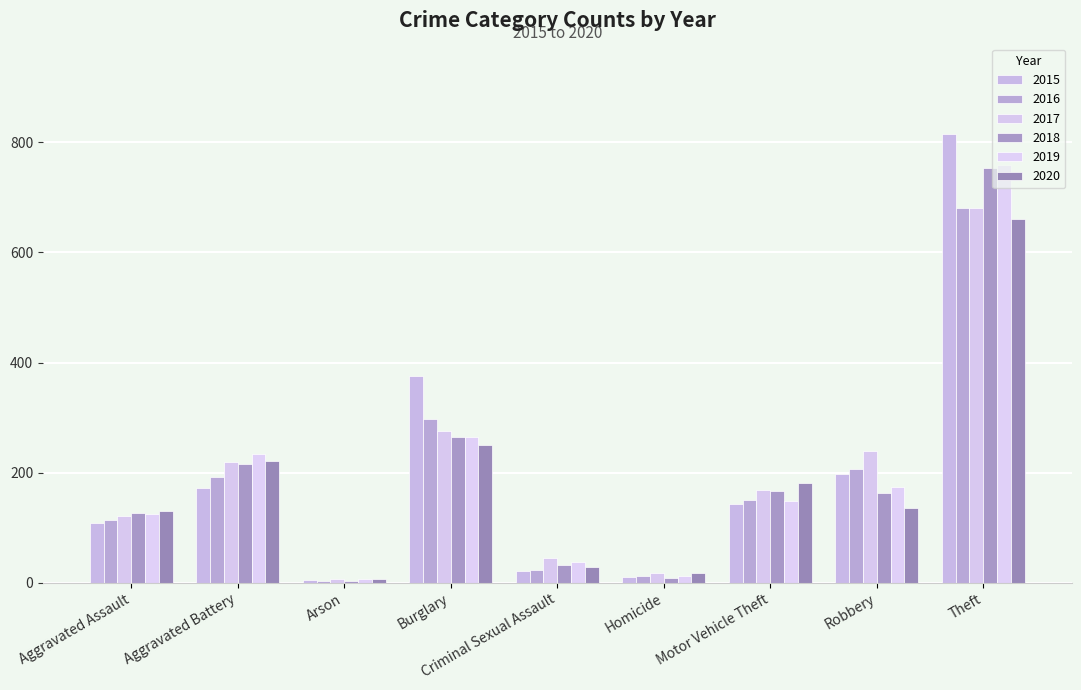

Does the chart contain any negative values?

No